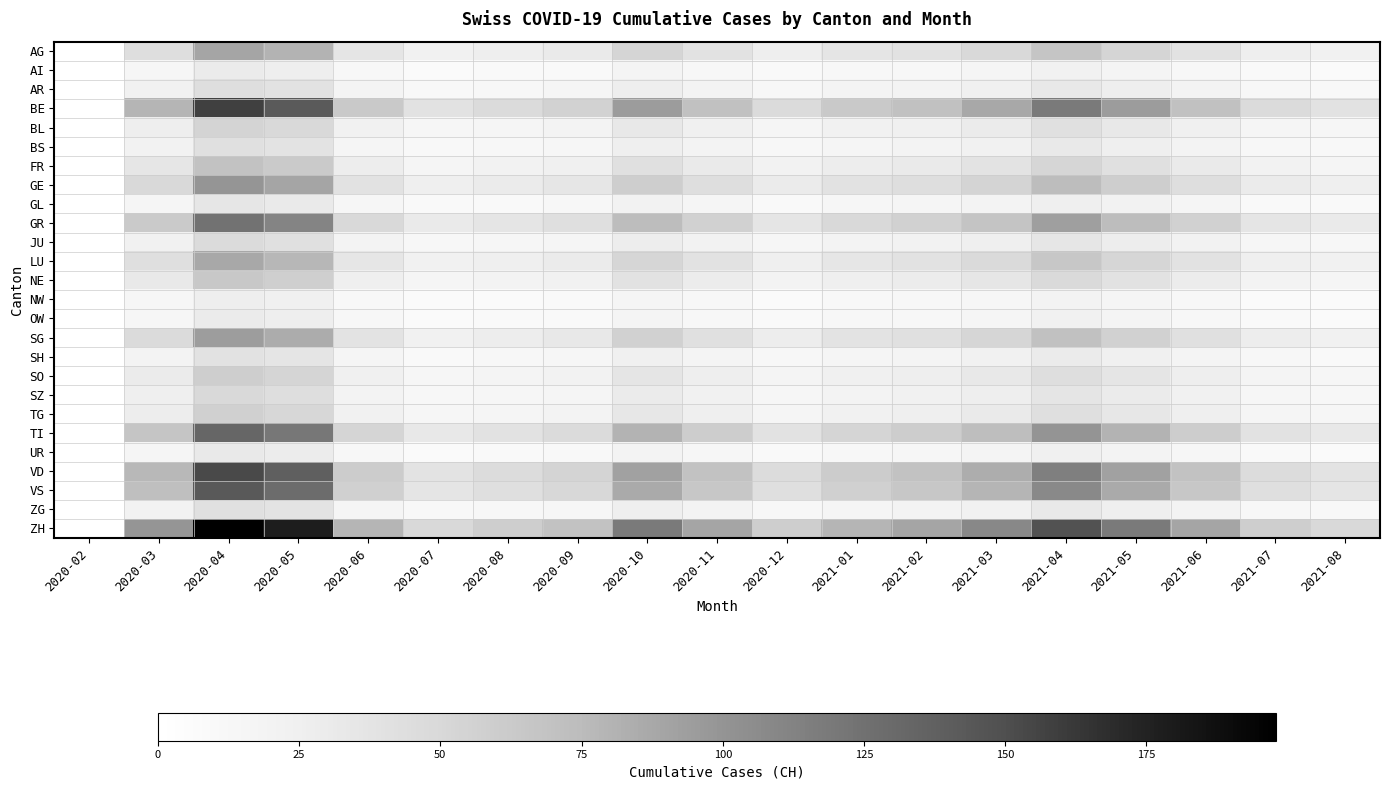

Reading left to right, list all the values displayed in this chart.

AG: 2020-02=0	2020-03=44	2020-04=89	2020-05=80	2020-06=36	2020-07=22	2020-08=27	2020-09=31	2020-10=53	2020-11=40	2020-12=27	2021-01=36	2021-02=40	2021-03=49	2021-04=67	2021-05=53	2021-06=40	2021-07=27	2021-08=22
AI: 2020-02=0	2020-03=15	2020-04=30	2020-05=27	2020-06=12	2020-07=7	2020-08=9	2020-09=10	2020-10=18	2020-11=13	2020-12=9	2021-01=12	2021-02=13	2021-03=16	2021-04=22	2021-05=18	2021-06=13	2021-07=9	2021-08=7
AR: 2020-02=0	2020-03=22	2020-04=44	2020-05=40	2020-06=18	2020-07=11	2020-08=13	2020-09=16	2020-10=27	2020-11=20	2020-12=13	2021-01=18	2021-02=20	2021-03=24	2021-04=33	2021-05=27	2021-06=20	2021-07=13	2021-08=11
BE: 2020-02=0	2020-03=79	2020-04=158	2020-05=142	2020-06=63	2020-07=40	2020-08=47	2020-09=55	2020-10=95	2020-11=71	2020-12=47	2021-01=63	2021-02=71	2021-03=87	2021-04=119	2021-05=95	2021-06=71	2021-07=47	2021-08=40
BL: 2020-02=0	2020-03=27	2020-04=54	2020-05=49	2020-06=22	2020-07=14	2020-08=16	2020-09=19	2020-10=33	2020-11=24	2020-12=16	2021-01=22	2021-02=24	2021-03=30	2021-04=41	2021-05=33	2021-06=24	2021-07=16	2021-08=14
BS: 2020-02=0	2020-03=21	2020-04=42	2020-05=38	2020-06=17	2020-07=11	2020-08=13	2020-09=15	2020-10=25	2020-11=19	2020-12=13	2021-01=17	2021-02=19	2021-03=23	2021-04=32	2021-05=25	2021-06=19	2021-07=13	2021-08=11
FR: 2020-02=0	2020-03=35	2020-04=69	2020-05=62	2020-06=28	2020-07=17	2020-08=21	2020-09=24	2020-10=42	2020-11=31	2020-12=21	2021-01=28	2021-02=31	2021-03=38	2021-04=52	2021-05=42	2021-06=31	2021-07=21	2021-08=17
GE: 2020-02=0	2020-03=49	2020-04=99	2020-05=89	2020-06=40	2020-07=25	2020-08=30	2020-09=35	2020-10=59	2020-11=44	2020-12=30	2021-01=40	2021-02=44	2021-03=54	2021-04=74	2021-05=59	2021-06=44	2021-07=30	2021-08=25
GL: 2020-02=0	2020-03=17	2020-04=35	2020-05=31	2020-06=14	2020-07=9	2020-08=10	2020-09=12	2020-10=21	2020-11=16	2020-12=10	2021-01=14	2021-02=16	2021-03=19	2021-04=26	2021-05=21	2021-06=16	2021-07=10	2021-08=9
GR: 2020-02=0	2020-03=62	2020-04=124	2020-05=111	2020-06=49	2020-07=31	2020-08=37	2020-09=43	2020-10=74	2020-11=56	2020-12=37	2021-01=49	2021-02=56	2021-03=68	2021-04=93	2021-05=74	2021-06=56	2021-07=37	2021-08=31
JU: 2020-02=0	2020-03=23	2020-04=47	2020-05=42	2020-06=19	2020-07=12	2020-08=14	2020-09=16	2020-10=28	2020-11=21	2020-12=14	2021-01=19	2021-02=21	2021-03=26	2021-04=35	2021-05=28	2021-06=21	2021-07=14	2021-08=12
LU: 2020-02=0	2020-03=43	2020-04=87	2020-05=78	2020-06=35	2020-07=22	2020-08=26	2020-09=30	2020-10=52	2020-11=39	2020-12=26	2021-01=35	2021-02=39	2021-03=48	2021-04=65	2021-05=52	2021-06=39	2021-07=26	2021-08=22
NE: 2020-02=0	2020-03=32	2020-04=64	2020-05=58	2020-06=26	2020-07=16	2020-08=19	2020-09=22	2020-10=39	2020-11=29	2020-12=19	2021-01=26	2021-02=29	2021-03=35	2021-04=48	2021-05=39	2021-06=29	2021-07=19	2021-08=16
NW: 2020-02=0	2020-03=14	2020-04=27	2020-05=24	2020-06=11	2020-07=7	2020-08=8	2020-09=10	2020-10=16	2020-11=12	2020-12=8	2021-01=11	2021-02=12	2021-03=15	2021-04=20	2021-05=16	2021-06=12	2021-07=8	2021-08=7
OW: 2020-02=0	2020-03=15	2020-04=30	2020-05=27	2020-06=12	2020-07=7	2020-08=9	2020-09=10	2020-10=18	2020-11=13	2020-12=9	2021-01=12	2021-02=13	2021-03=16	2021-04=22	2021-05=18	2021-06=13	2021-07=9	2021-08=7
SG: 2020-02=0	2020-03=47	2020-04=94	2020-05=85	2020-06=38	2020-07=23	2020-08=28	2020-09=33	2020-10=56	2020-11=42	2020-12=28	2021-01=38	2021-02=42	2021-03=52	2021-04=70	2021-05=56	2021-06=42	2021-07=28	2021-08=23
SH: 2020-02=0	2020-03=20	2020-04=40	2020-05=36	2020-06=16	2020-07=10	2020-08=12	2020-09=14	2020-10=24	2020-11=18	2020-12=12	2021-01=16	2021-02=18	2021-03=22	2021-04=30	2021-05=24	2021-06=18	2021-07=12	2021-08=10
SO: 2020-02=0	2020-03=30	2020-04=59	2020-05=53	2020-06=24	2020-07=15	2020-08=18	2020-09=21	2020-10=36	2020-11=27	2020-12=18	2021-01=24	2021-02=27	2021-03=33	2021-04=44	2021-05=36	2021-06=27	2021-07=18	2021-08=15
SZ: 2020-02=0	2020-03=25	2020-04=49	2020-05=44	2020-06=20	2020-07=12	2020-08=15	2020-09=17	2020-10=30	2020-11=22	2020-12=15	2021-01=20	2021-02=22	2021-03=27	2021-04=37	2021-05=30	2021-06=22	2021-07=15	2021-08=12
TG: 2020-02=0	2020-03=28	2020-04=57	2020-05=51	2020-06=23	2020-07=14	2020-08=17	2020-09=20	2020-10=34	2020-11=26	2020-12=17	2021-01=23	2021-02=26	2021-03=31	2021-04=43	2021-05=34	2021-06=26	2021-07=17	2021-08=14
TI: 2020-02=0	2020-03=67	2020-04=133	2020-05=120	2020-06=53	2020-07=33	2020-08=40	2020-09=47	2020-10=80	2020-11=60	2020-12=40	2021-01=53	2021-02=60	2021-03=73	2021-04=100	2021-05=80	2021-06=60	2021-07=40	2021-08=33
UR: 2020-02=0	2020-03=16	2020-04=32	2020-05=29	2020-06=13	2020-07=8	2020-08=10	2020-09=11	2020-10=19	2020-11=14	2020-12=10	2021-01=13	2021-02=14	2021-03=18	2021-04=24	2021-05=19	2021-06=14	2021-07=10	2021-08=8
VD: 2020-02=0	2020-03=77	2020-04=153	2020-05=138	2020-06=61	2020-07=38	2020-08=46	2020-09=54	2020-10=92	2020-11=69	2020-12=46	2021-01=61	2021-02=69	2021-03=84	2021-04=115	2021-05=92	2021-06=69	2021-07=46	2021-08=38
VS: 2020-02=0	2020-03=72	2020-04=143	2020-05=129	2020-06=57	2020-07=36	2020-08=43	2020-09=50	2020-10=86	2020-11=65	2020-12=43	2021-01=57	2021-02=65	2021-03=79	2021-04=108	2021-05=86	2021-06=65	2021-07=43	2021-08=36
ZG: 2020-02=0	2020-03=21	2020-04=42	2020-05=38	2020-06=17	2020-07=11	2020-08=13	2020-09=15	2020-10=25	2020-11=19	2020-12=13	2021-01=17	2021-02=19	2021-03=23	2021-04=32	2021-05=25	2021-06=19	2021-07=13	2021-08=11
ZH: 2020-02=0	2020-03=99	2020-04=198	2020-05=178	2020-06=79	2020-07=49	2020-08=59	2020-09=69	2020-10=119	2020-11=89	2020-12=59	2021-01=79	2021-02=89	2021-03=109	2021-04=148	2021-05=119	2021-06=89	2021-07=59	2021-08=49